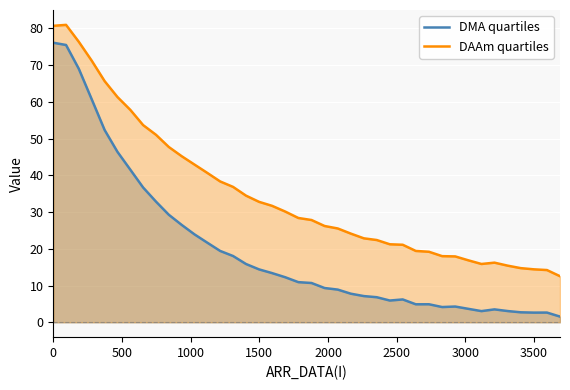

What is the highest value of the DMA quartiles series?

76.1